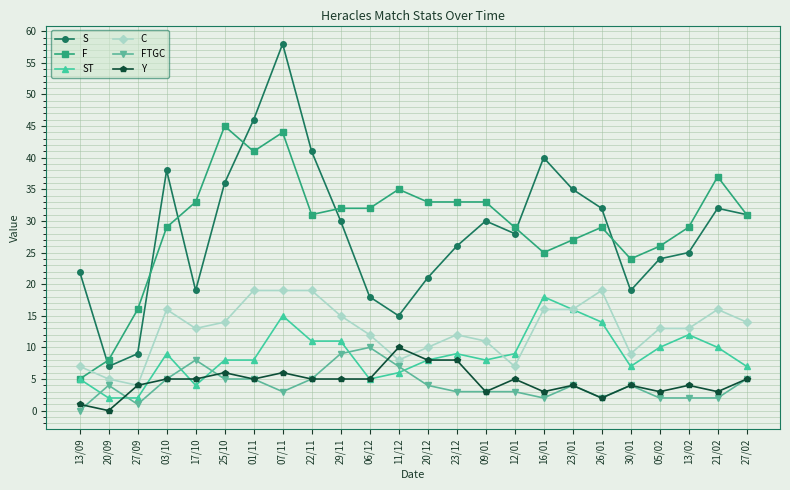

At which category does F reach its first local peak?

25/10